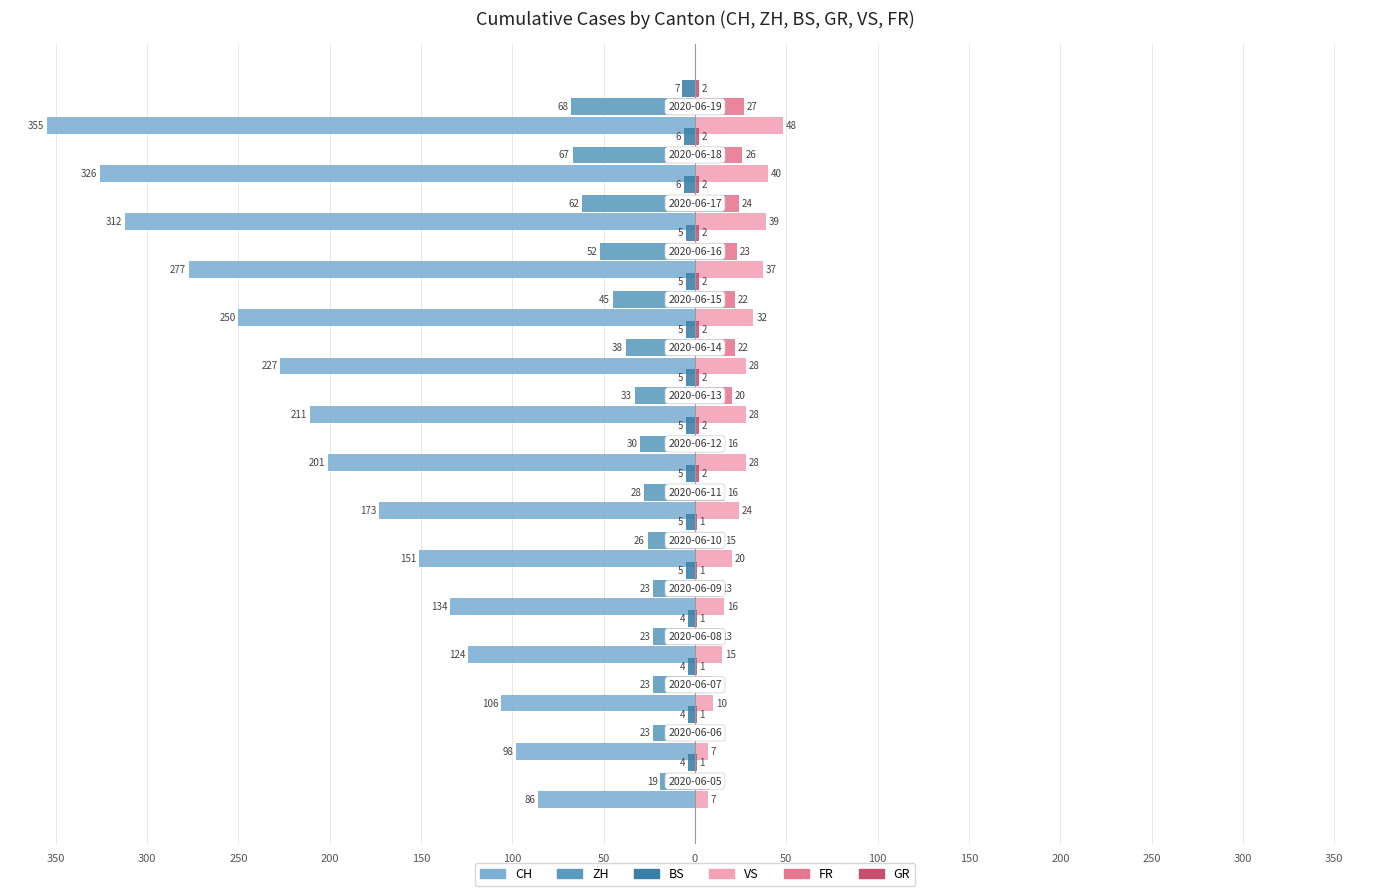

At how many categories does at least one series exceed 1?

15